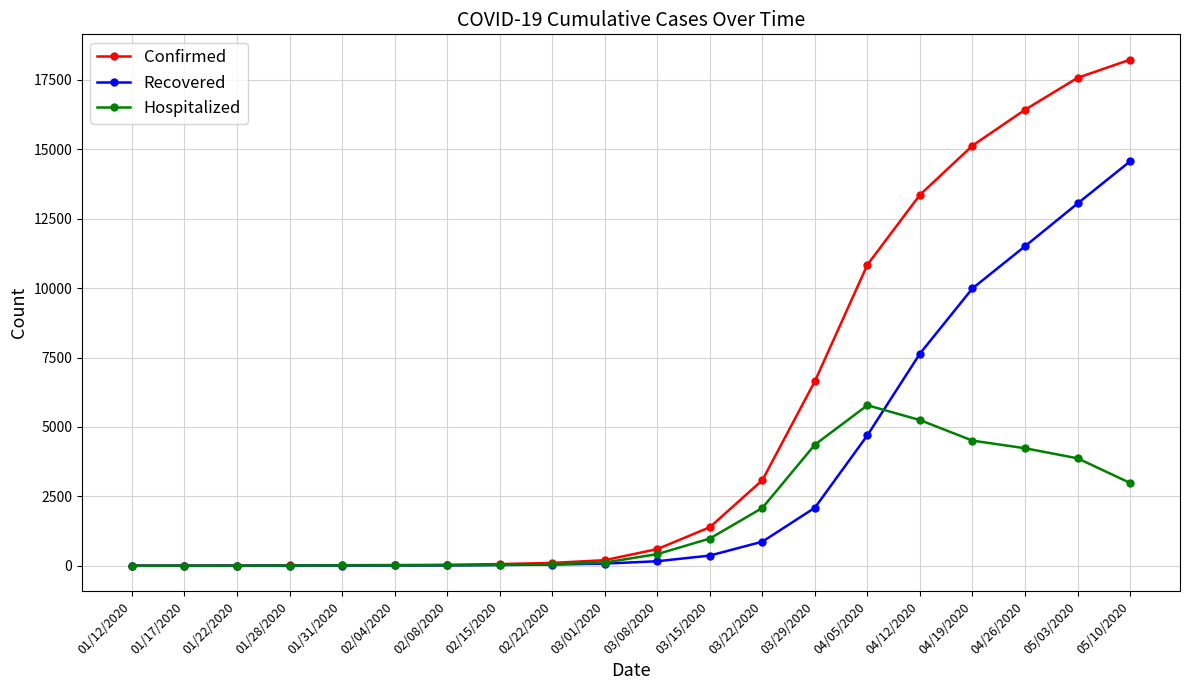

The value of Hospitalized at 04/12/2020 is 1144. True or false?

False